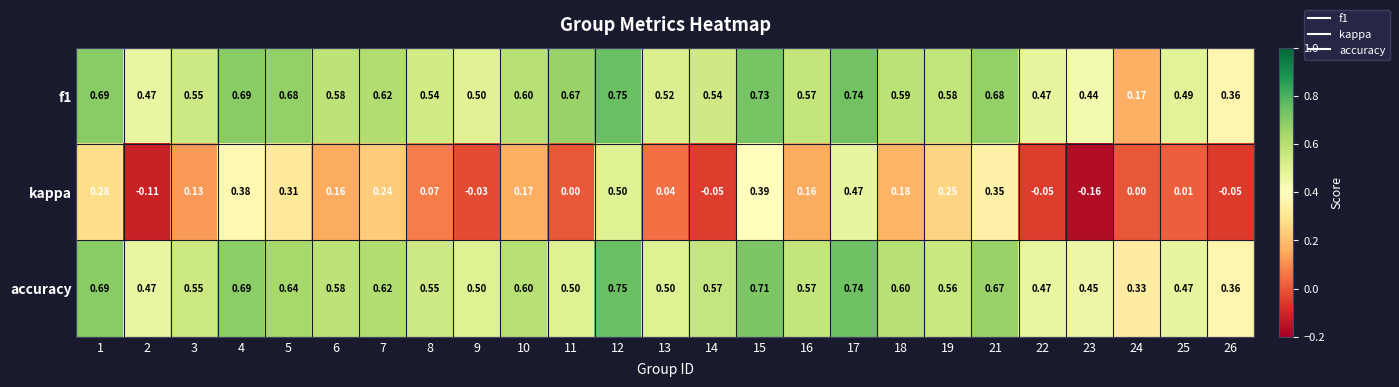

How many categories are shown in the chart?

25